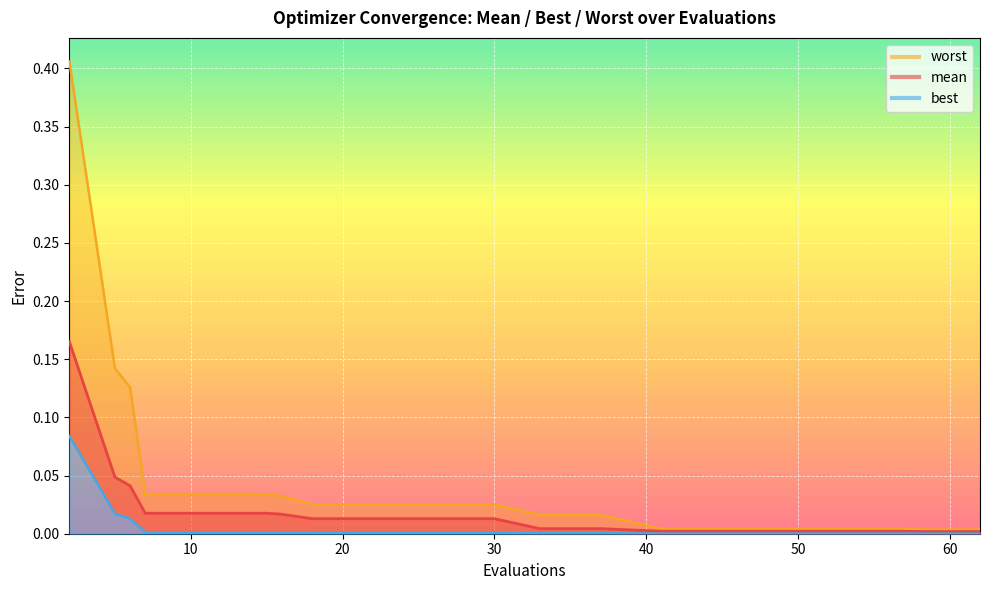

At which category is the sum across all series the highest?

2